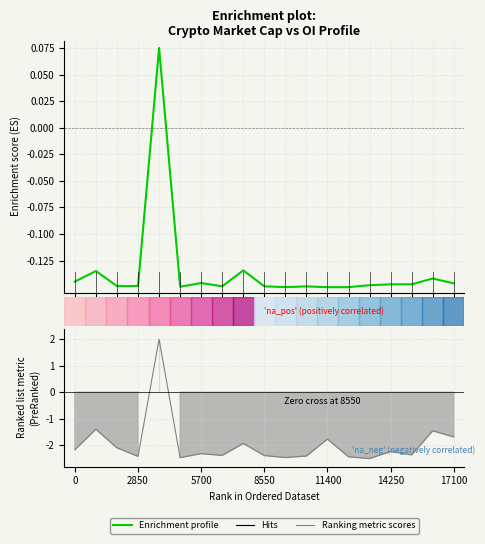

What is the sum of the Ranking metric scores values at 10 and 17?

-3.9